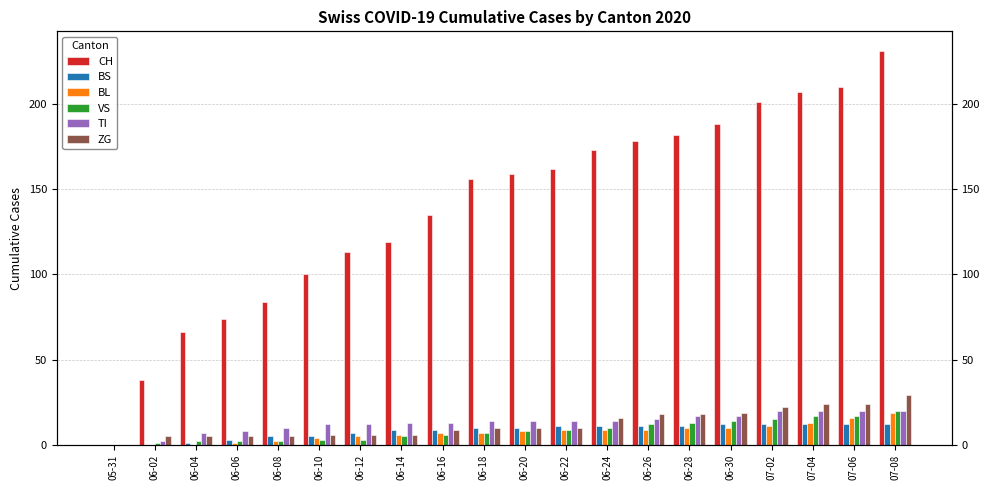

What are all the series names shown in the legend?

CH, BS, BL, VS, TI, ZG